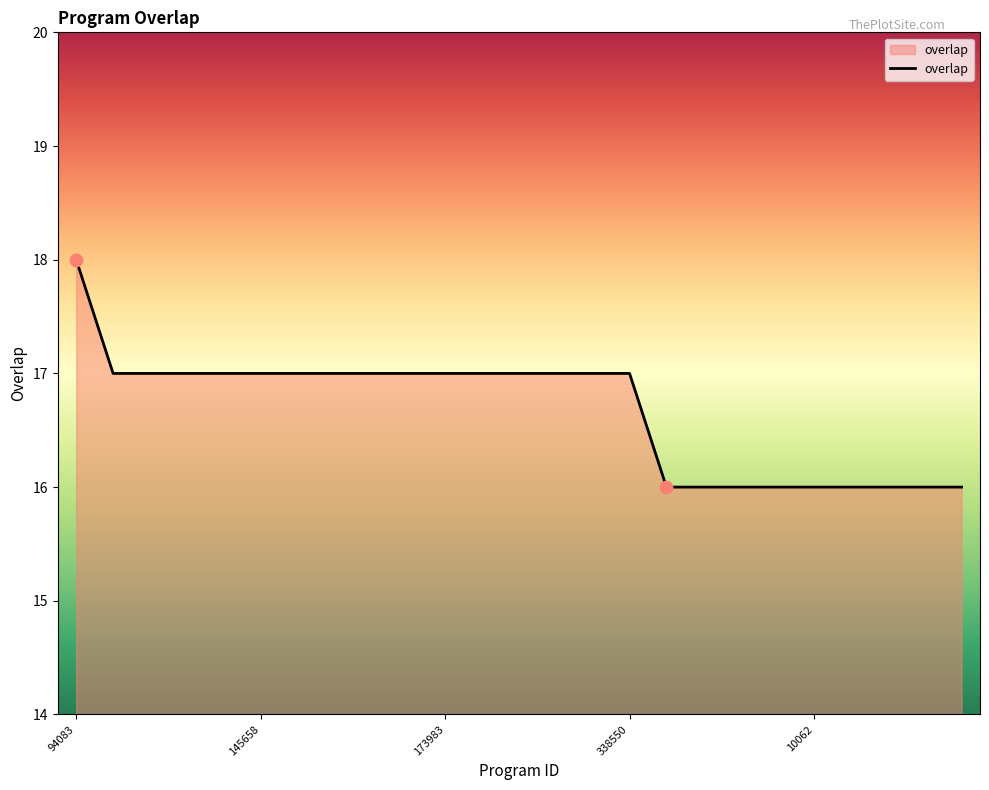

What is the maximum value shown in the chart?

18